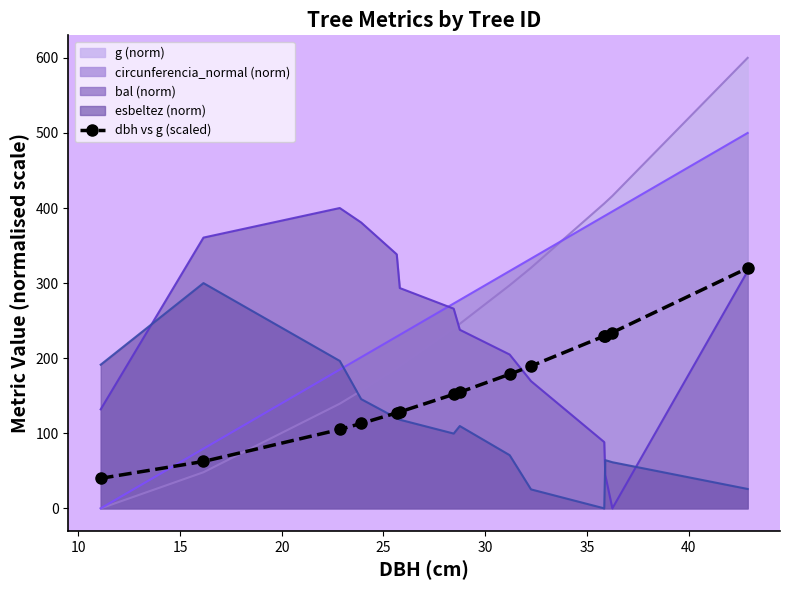

Which series has the largest range (max minus min)?

g (norm)